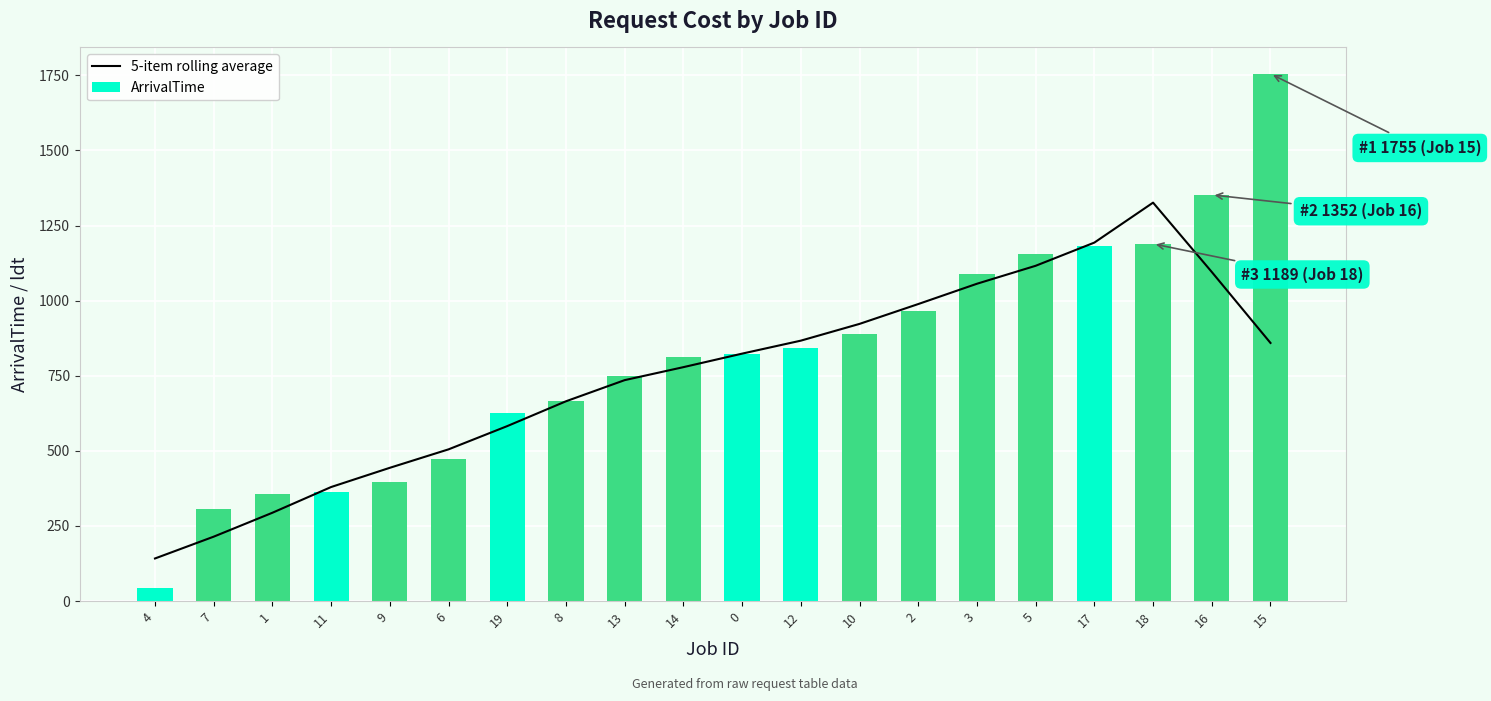

What is the difference between the 5-item rolling average values at 0 and 8?

158.6